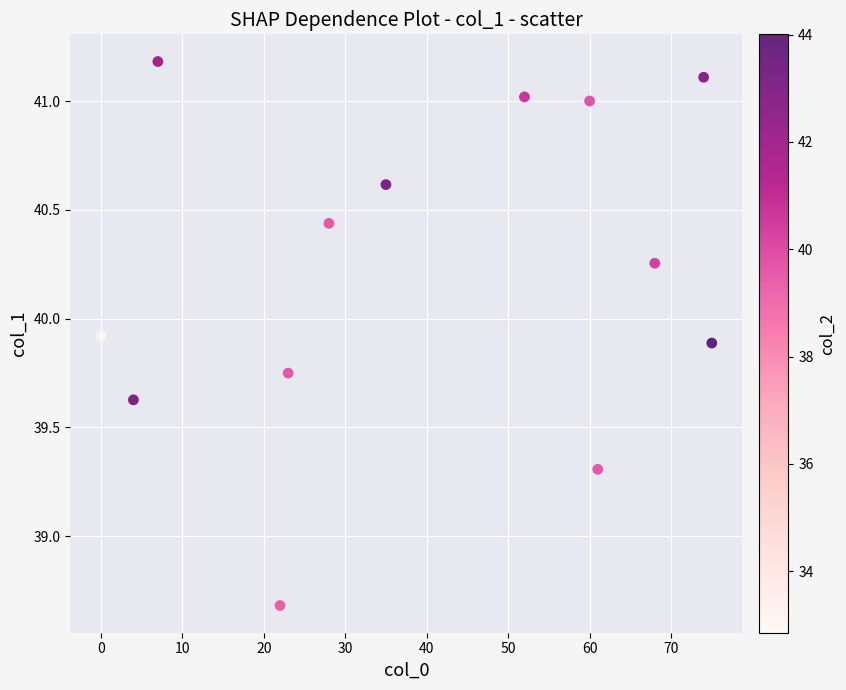

What is the range of Y values (max minus min)?

2.5